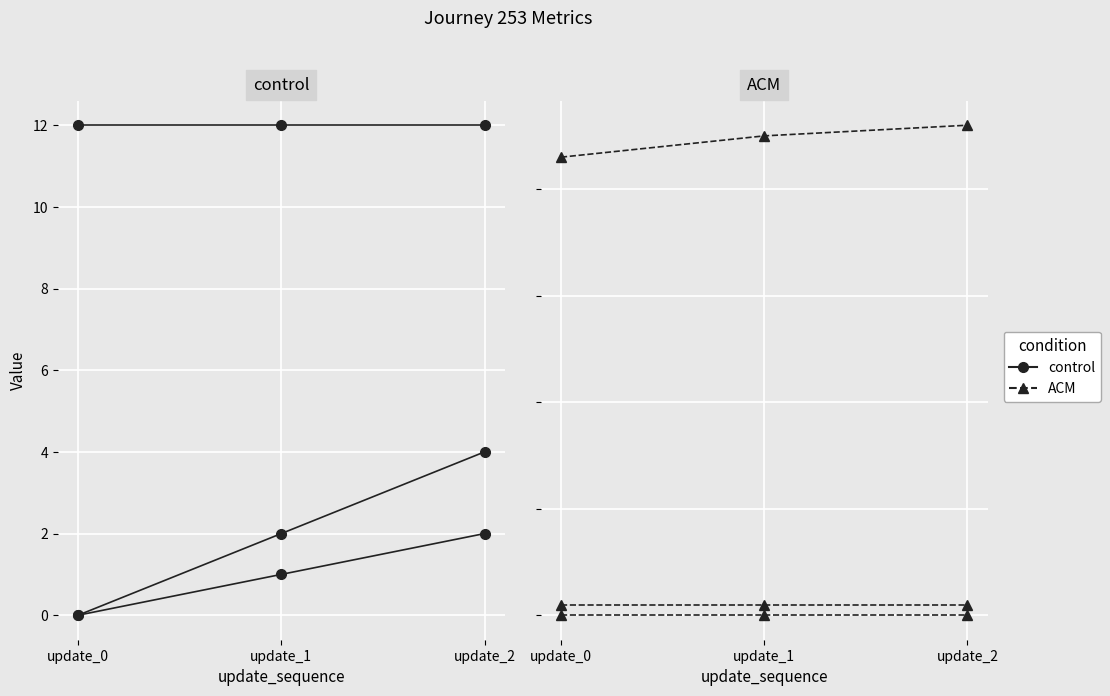

Which has a higher value, update_2 or update_0?

update_2